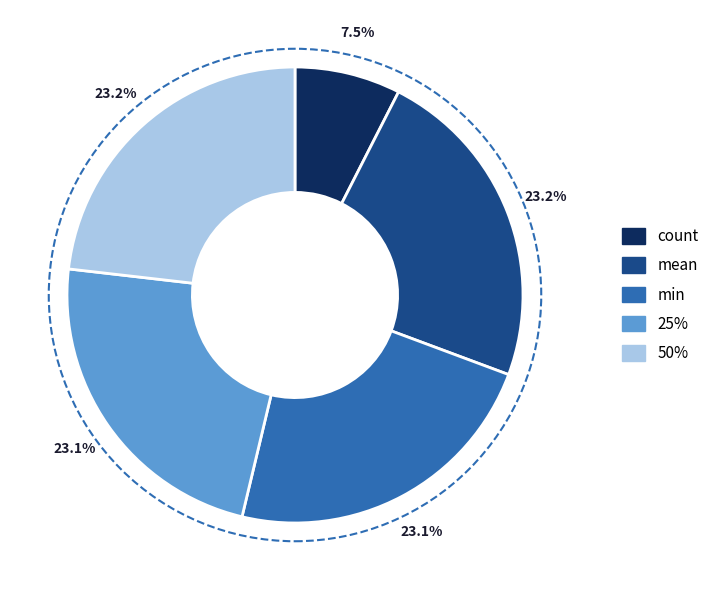

To the nearest percent, what is the difference between the largest and smallest slice percentages?

16%